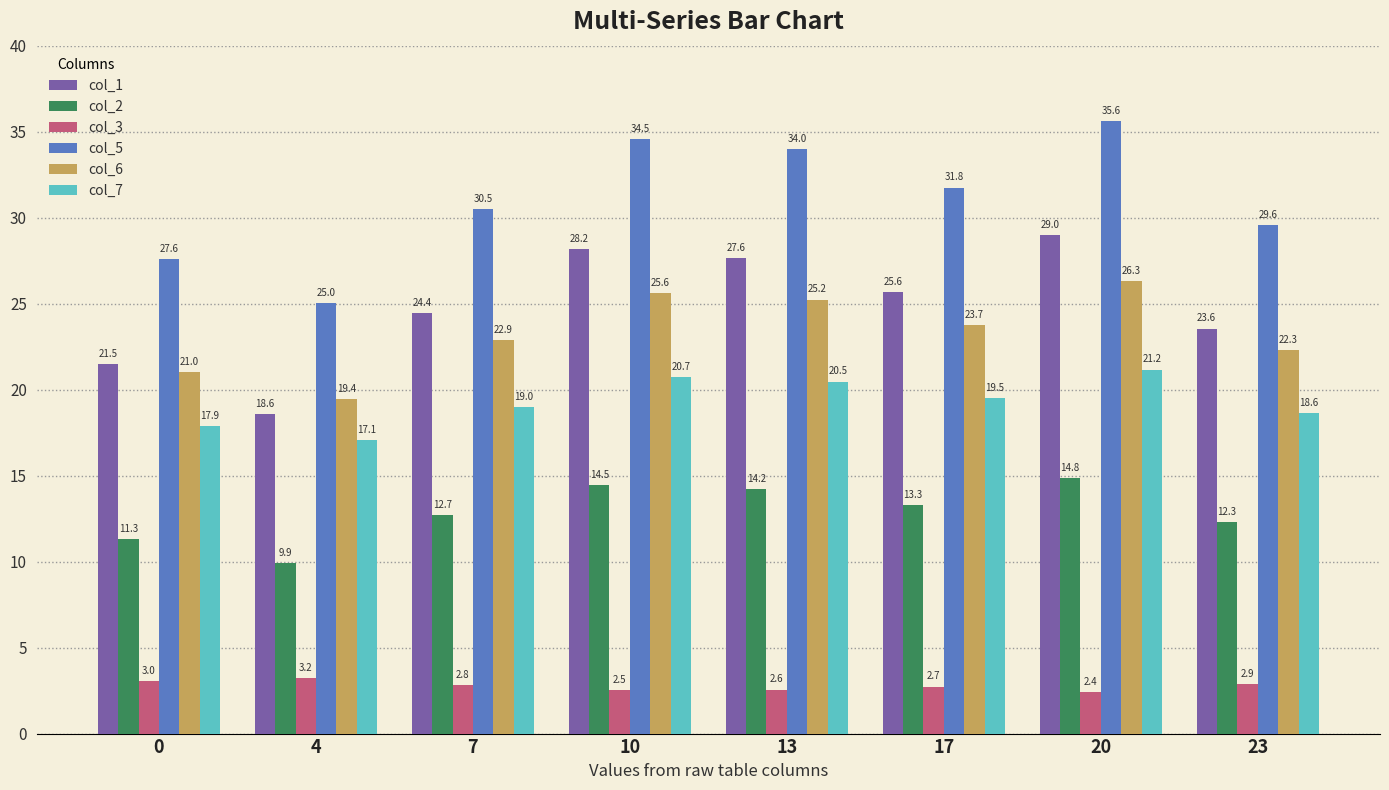

What are all the series names shown in the legend?

col_1, col_2, col_3, col_5, col_6, col_7